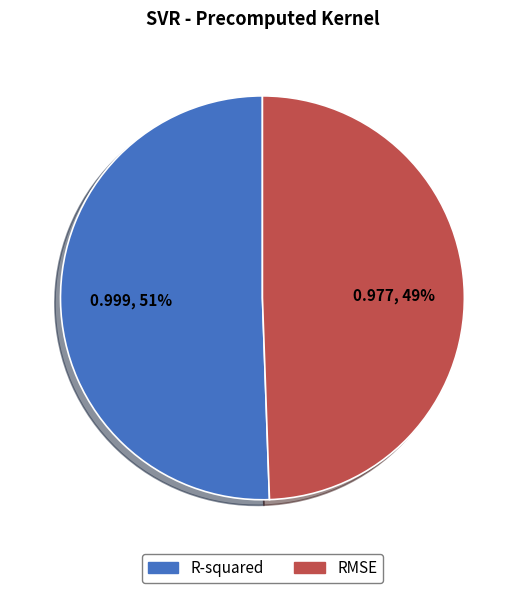

Is there a majority slice in this chart?

Yes